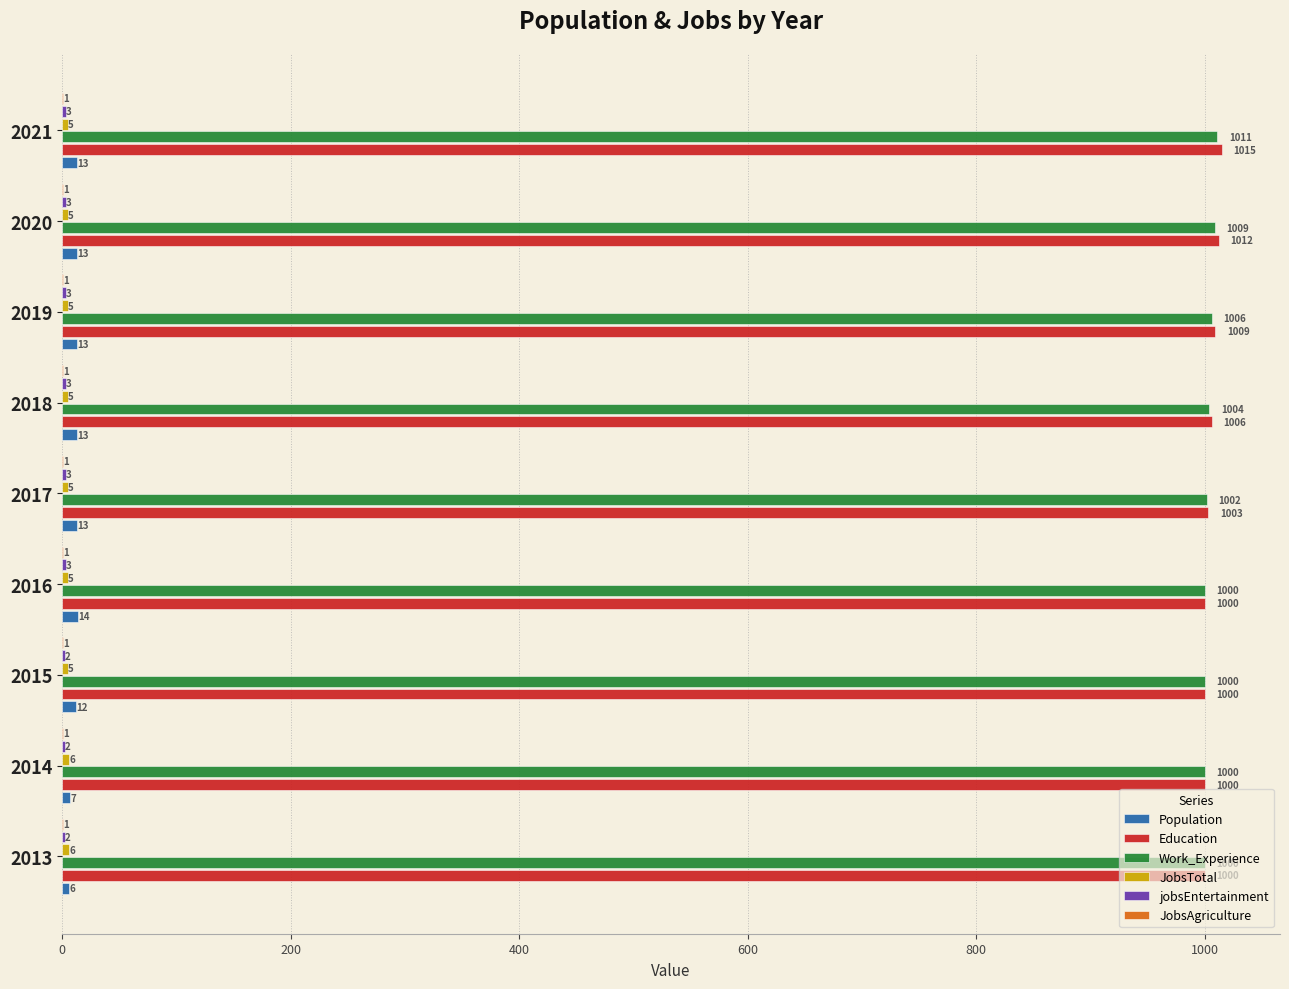

Which series changed the most between 2013 and 2021?

Education